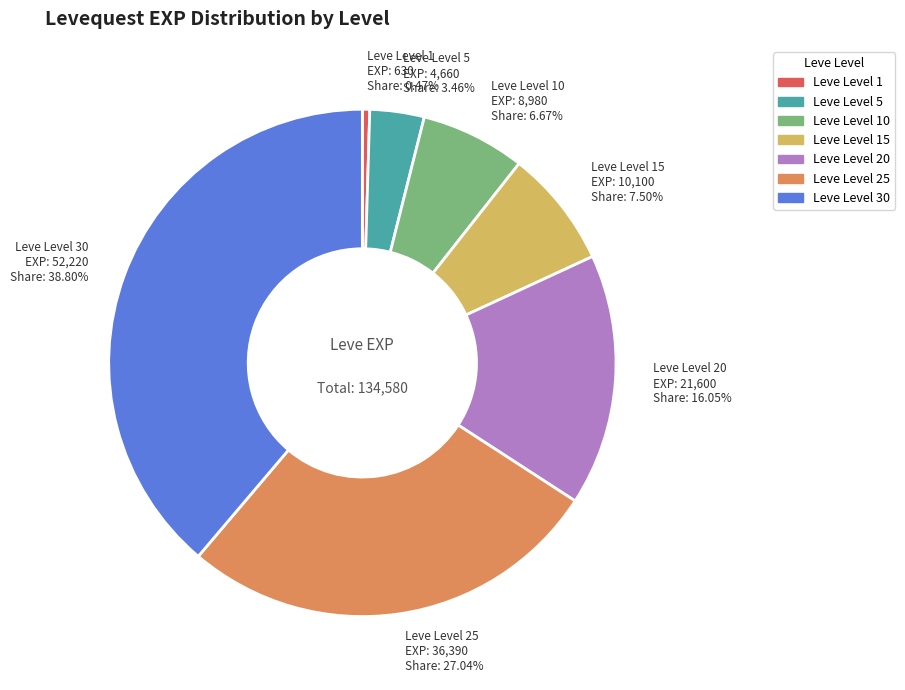

Is there any slice that represents more than half of the pie?

No